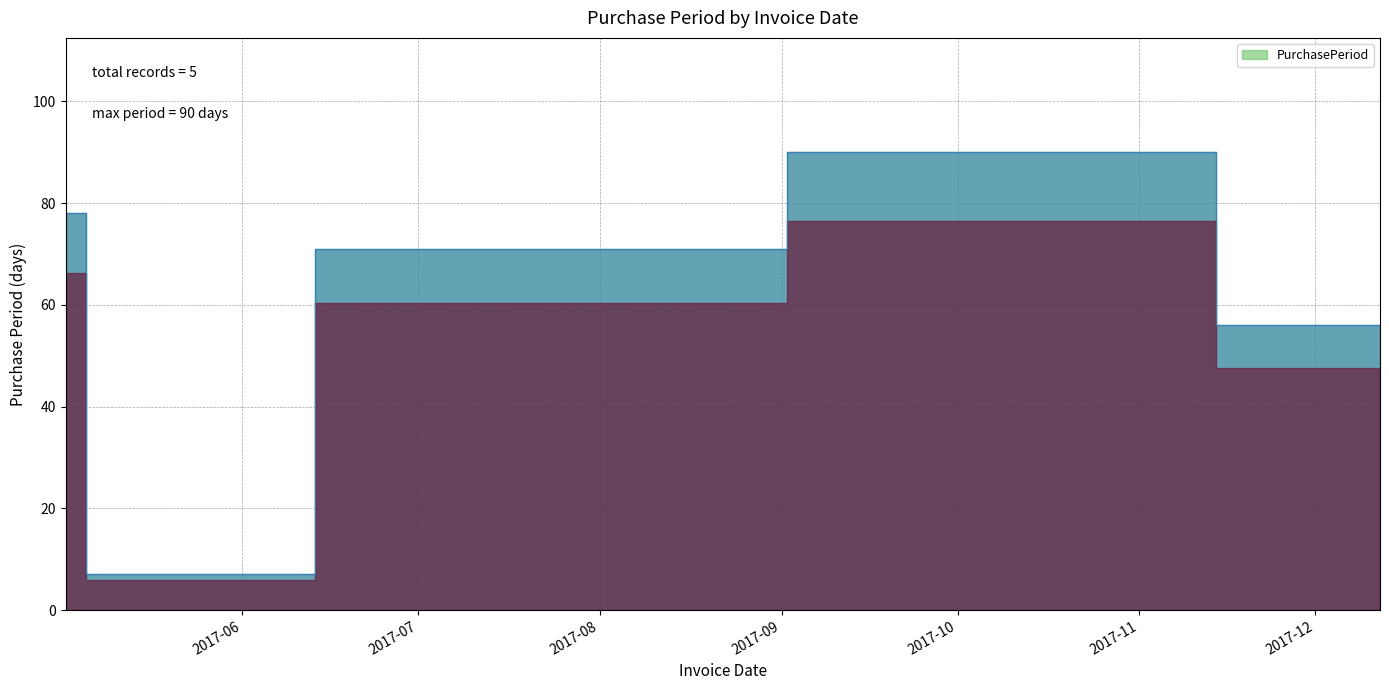

What is the smallest value displayed?

7